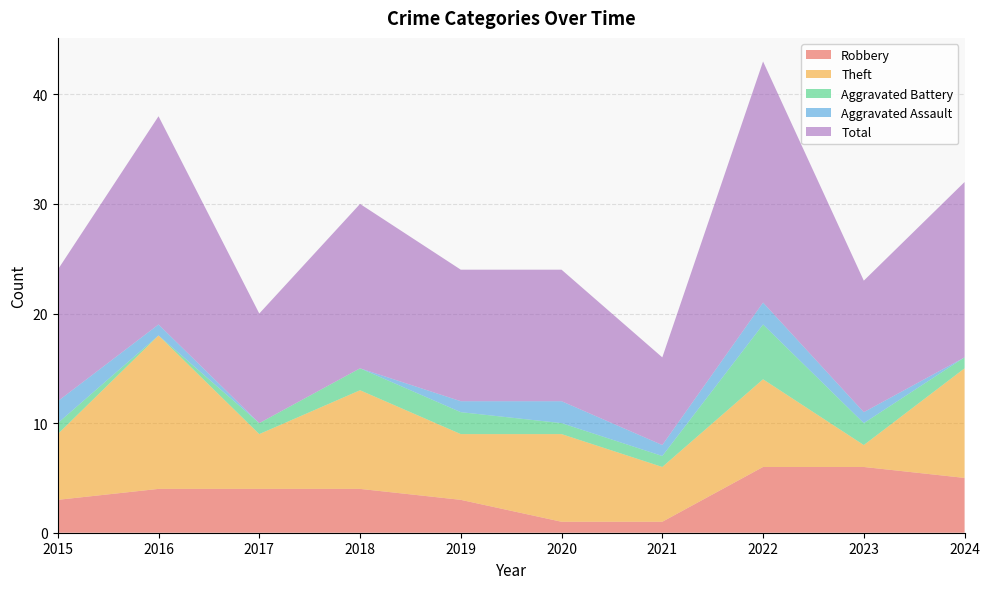

Reading left to right, list all the values displayed in this chart.

Robbery: 2015=3	2016=4	2017=4	2018=4	2019=3	2020=1	2021=1	2022=6	2023=6	2024=5
Theft: 2015=6	2016=14	2017=5	2018=9	2019=6	2020=8	2021=5	2022=8	2023=2	2024=10
Aggravated Battery: 2015=1	2016=0	2017=1	2018=2	2019=2	2020=1	2021=1	2022=5	2023=2	2024=1
Aggravated Assault: 2015=2	2016=1	2017=0	2018=0	2019=1	2020=2	2021=1	2022=2	2023=1	2024=0
Total: 2015=12	2016=19	2017=10	2018=15	2019=12	2020=12	2021=8	2022=22	2023=12	2024=16